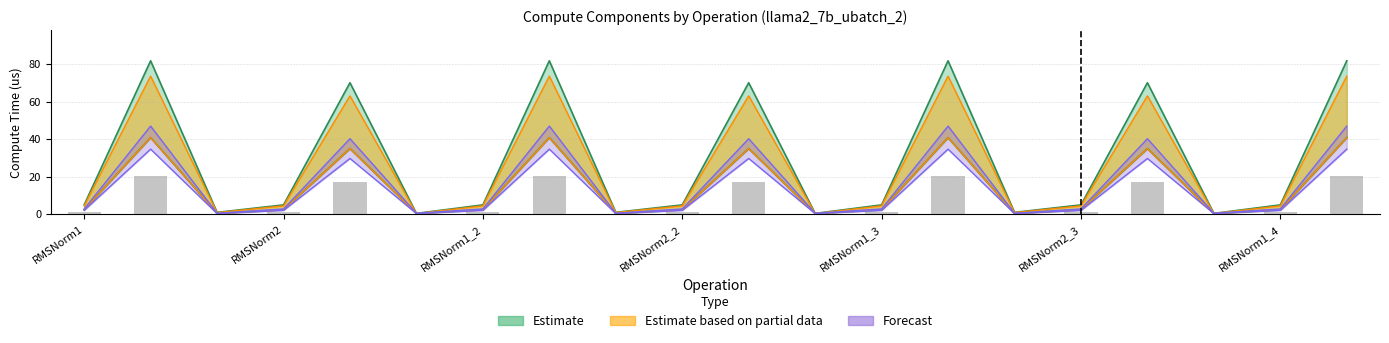

Reading left to right, what are all the values shown in this chart?

1.3	20.4	0.3	1.3	17.5	0.3	1.3	20.4	0.3	1.3	17.5	0.3	1.3	20.4	0.3	1.3	17.5	0.3	1.3	20.4